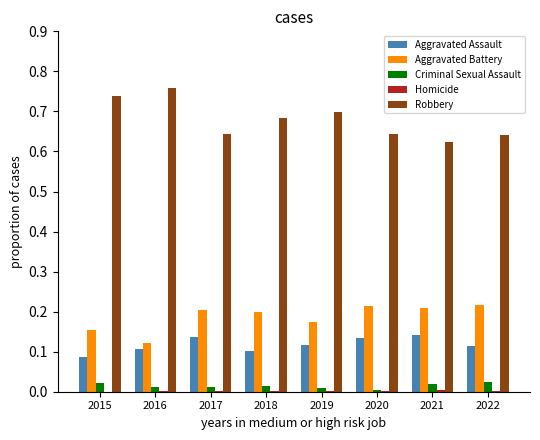

How many Robbery values are between 0 and 1?

8